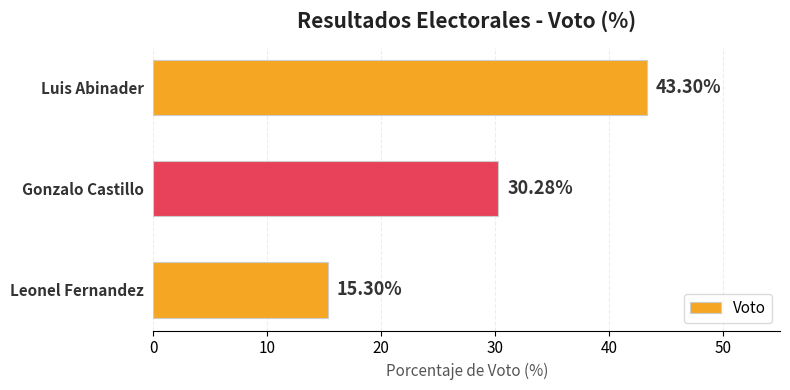

List the labels in order of value, largest first.

Luis Abinader, Gonzalo Castillo, Leonel Fernandez